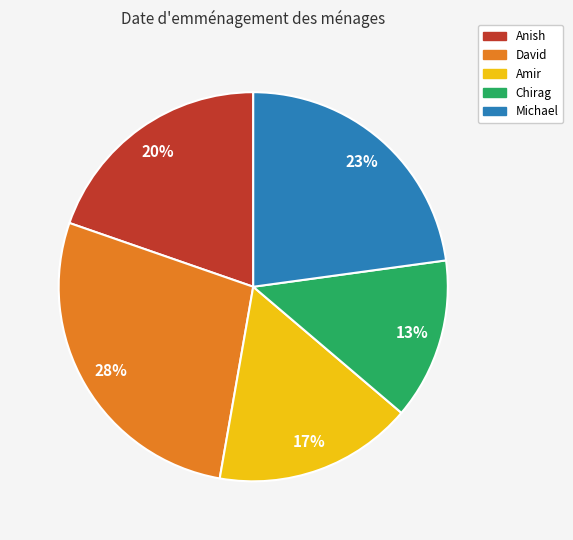

Rank the categories by value from highest to lowest.

David, Michael, Anish, Amir, Chirag